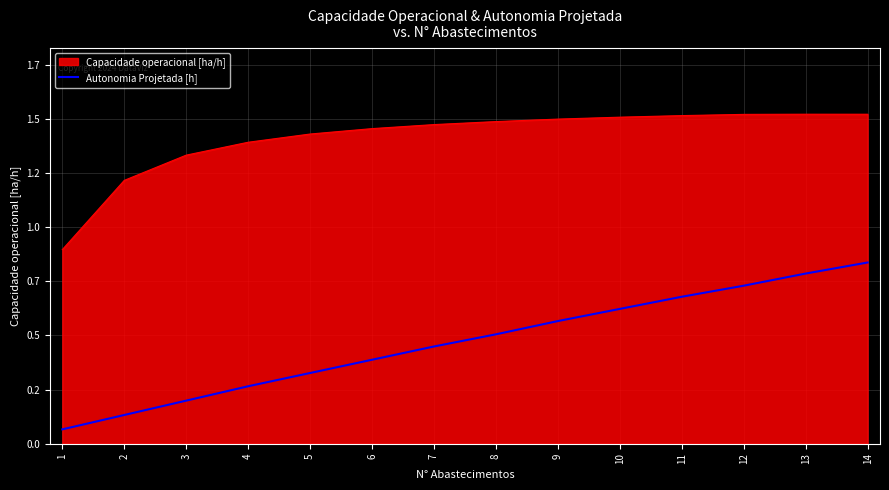

What is the minimum value shown in the chart?

0.1